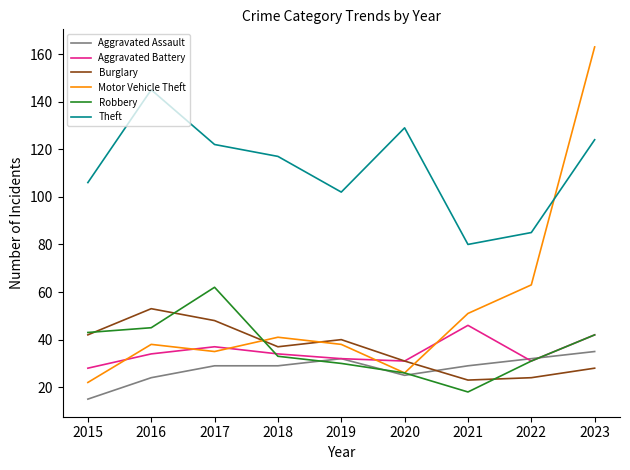

True or false: Theft and Robbery intersect in this chart.

False